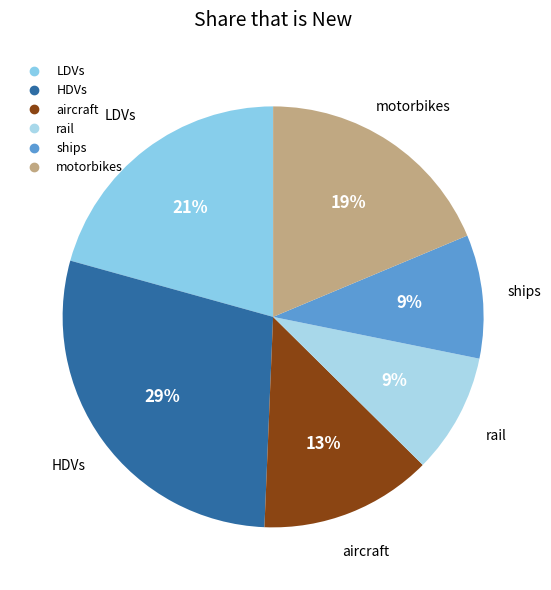

The aircraft slice represents 7% of the pie. True or false?

False